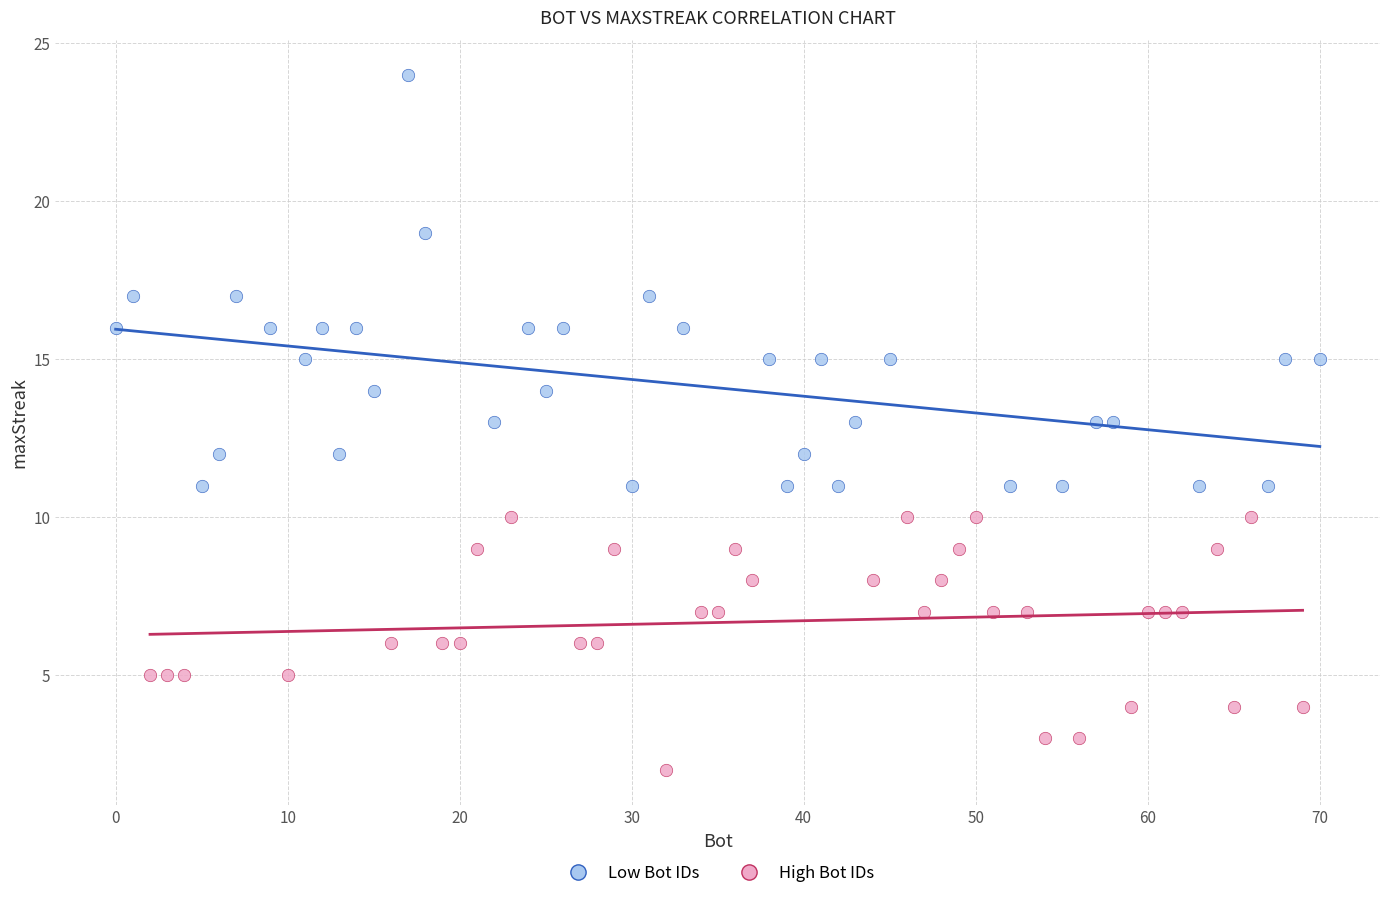

Which series reaches the maximum Y coordinate?

Low Bot IDs